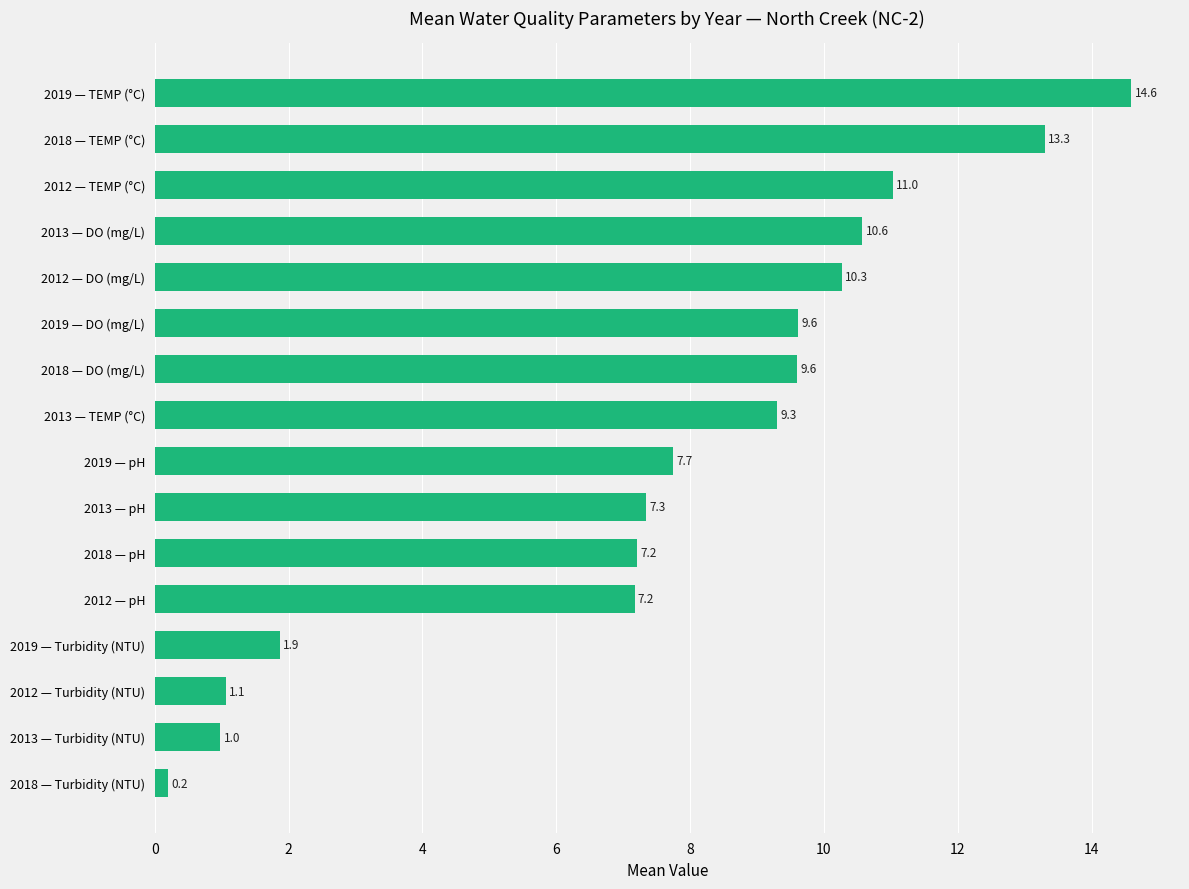

Is it true that the value at 2018 — pH is 4.9?

False